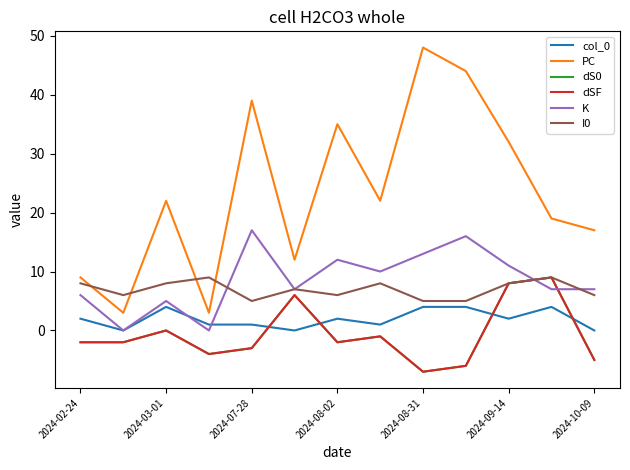

How many interior local peaks does the K series have?

4